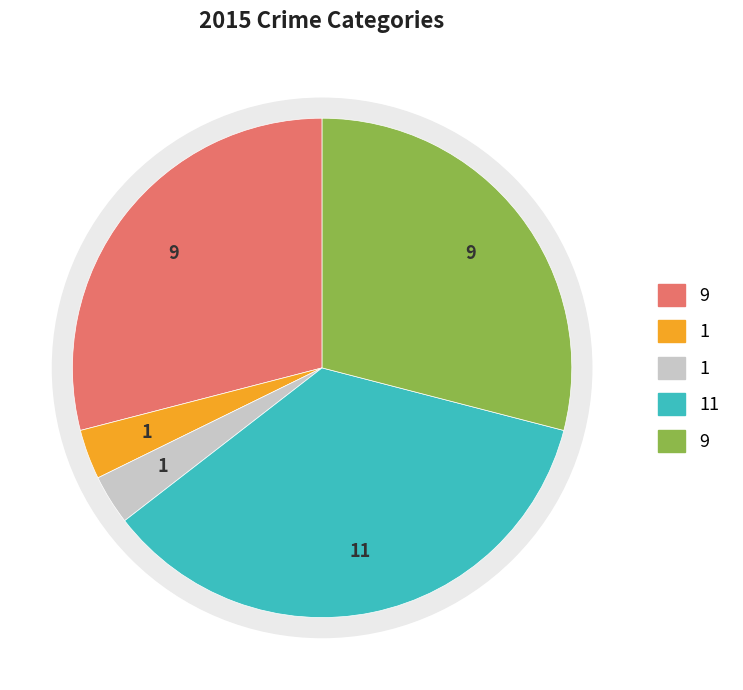

The Robbery slice represents 25% of the pie. True or false?

False